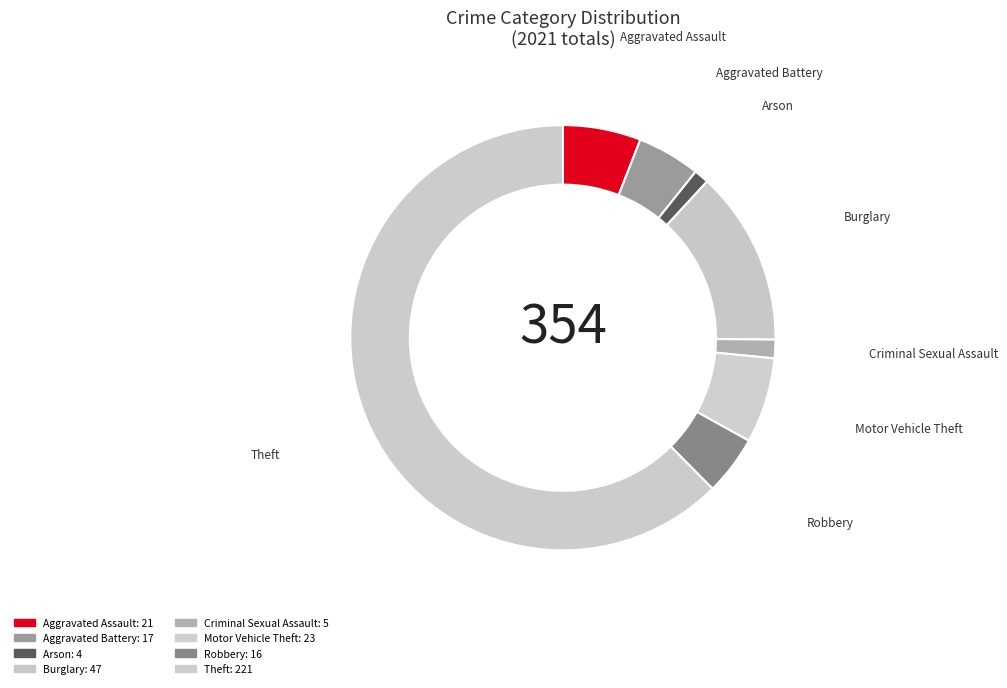

Count the number of slices in the pie.

8